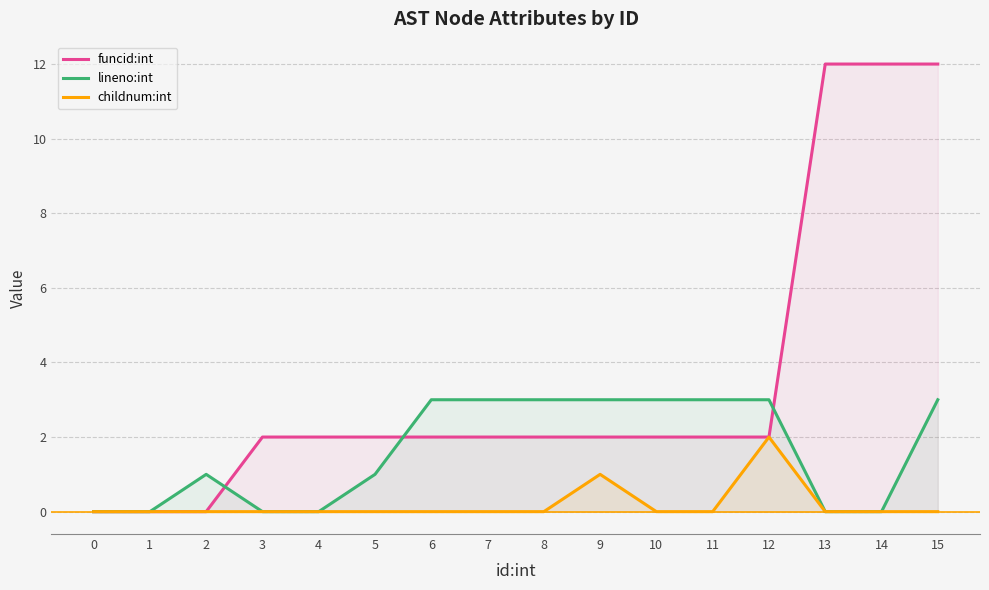

What is the average value of the lineno:int series?

2